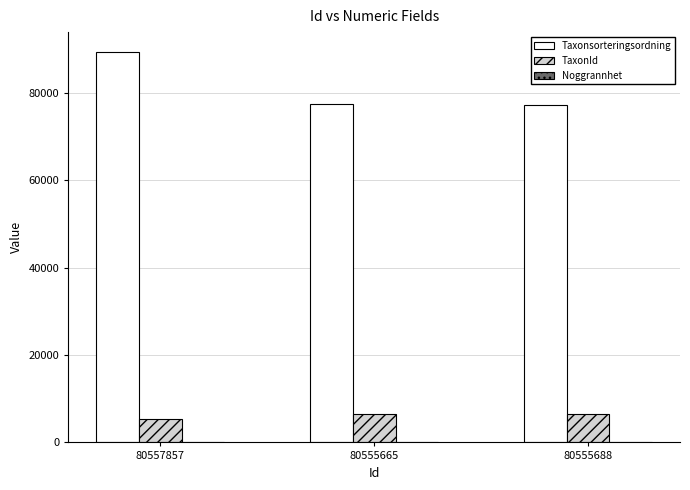

Is it true that TaxonId equals 2774 at 80555688?

False